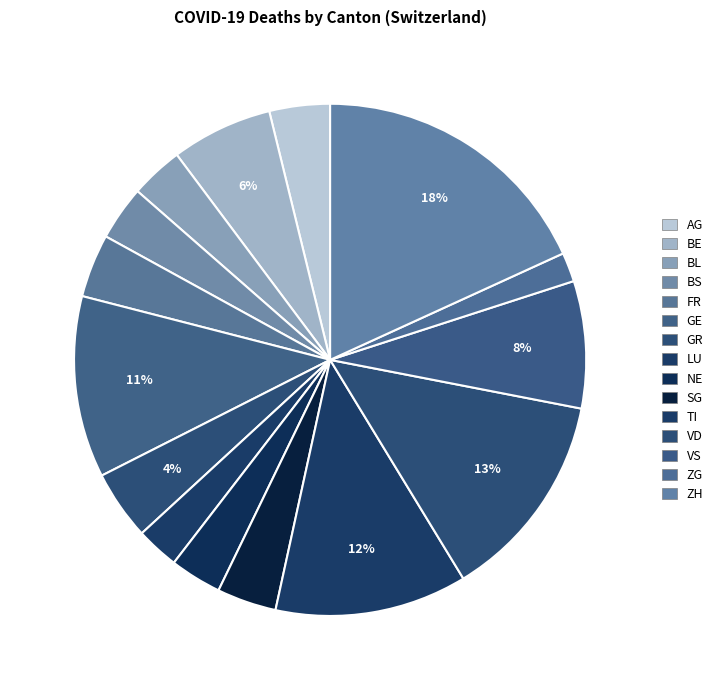

To the nearest percent, what percentage of the pie is AG?

4%